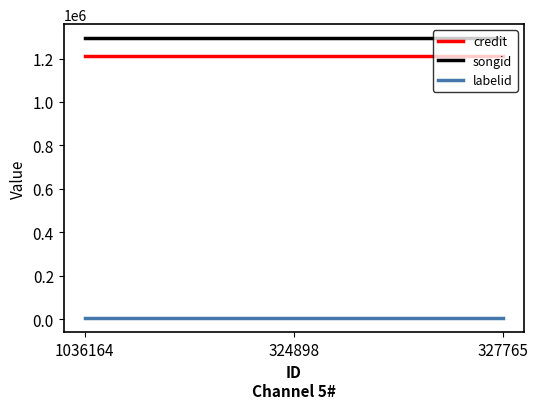

What is the maximum value for credit?

1210209